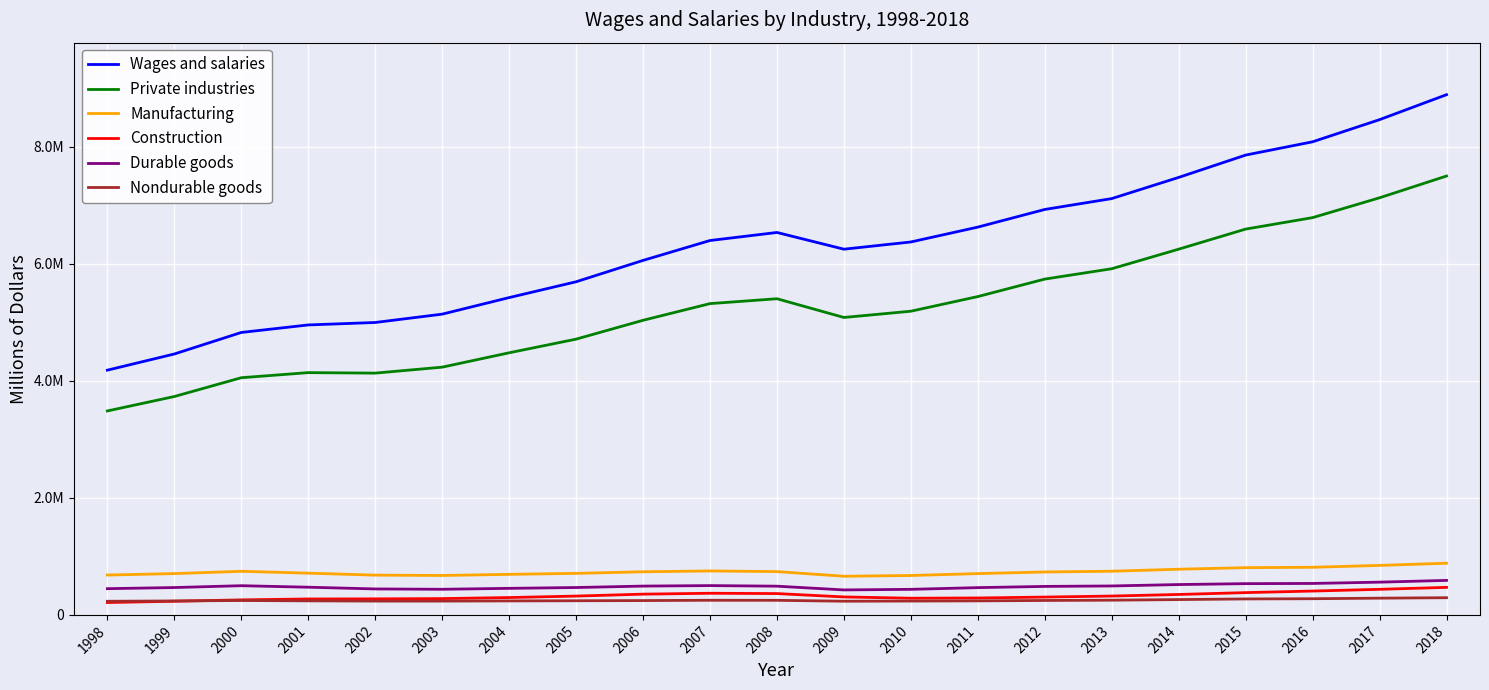

True or false: Construction and Manufacturing cross at least once.

False